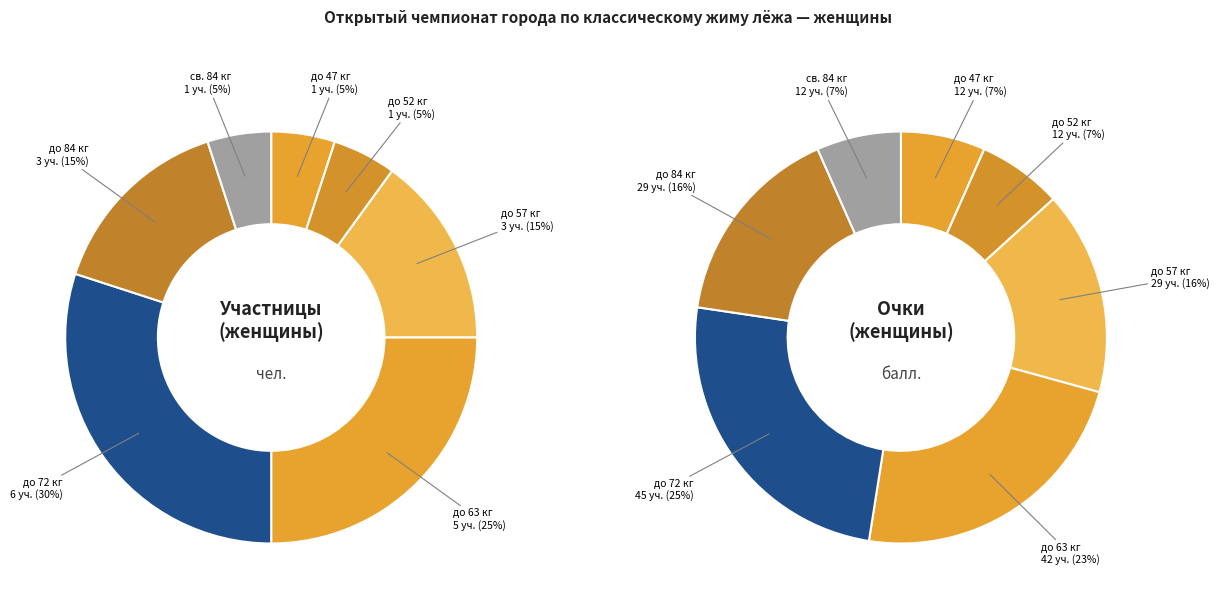

What portion of the pie excludes до 72 кг?

70.0%